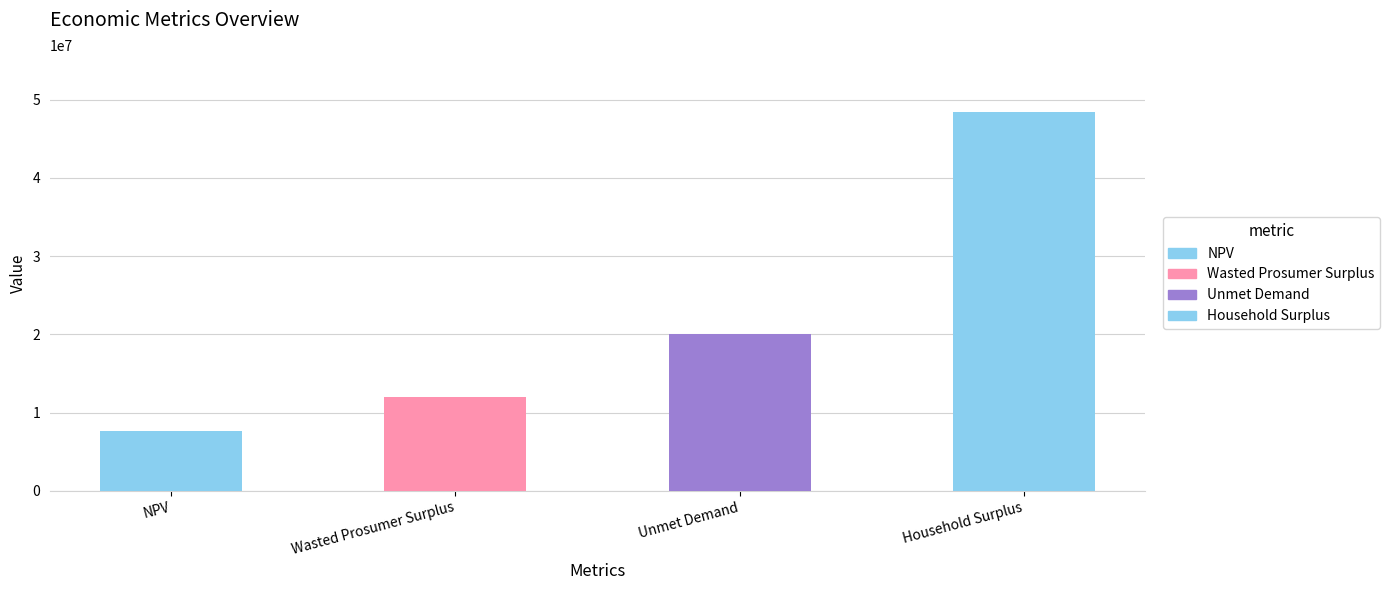

Which has a higher value, NPV or Unmet Demand?

Unmet Demand